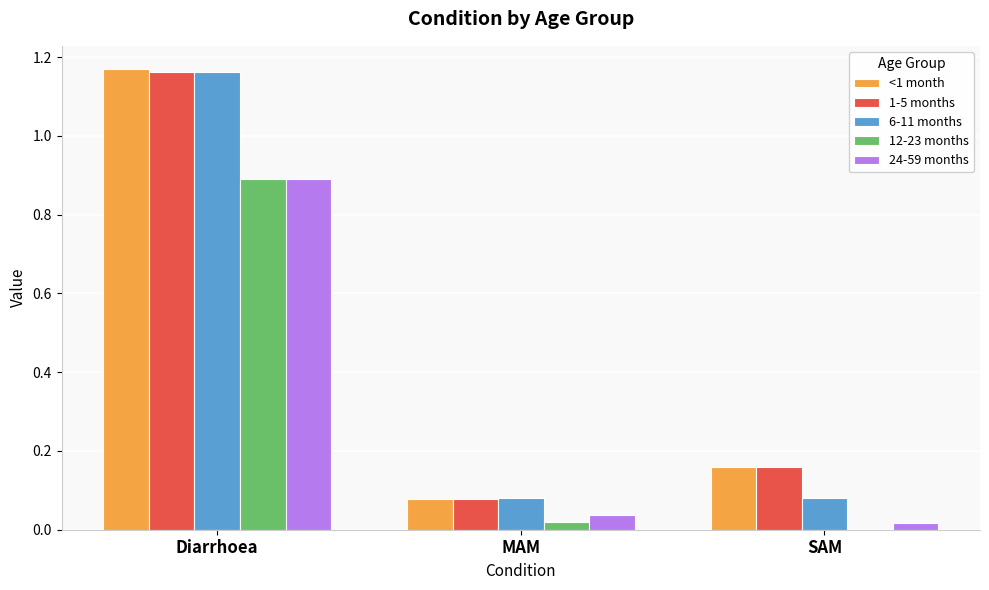

Which label corresponds to the largest value in the chart?

Diarrhoea